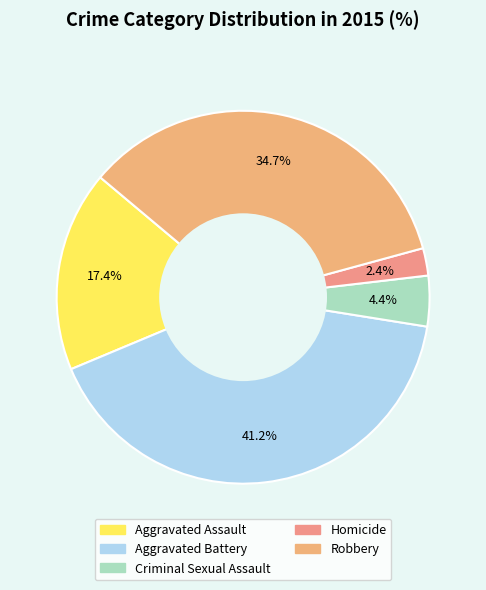

To the nearest percent, what is the average slice percentage?

20%